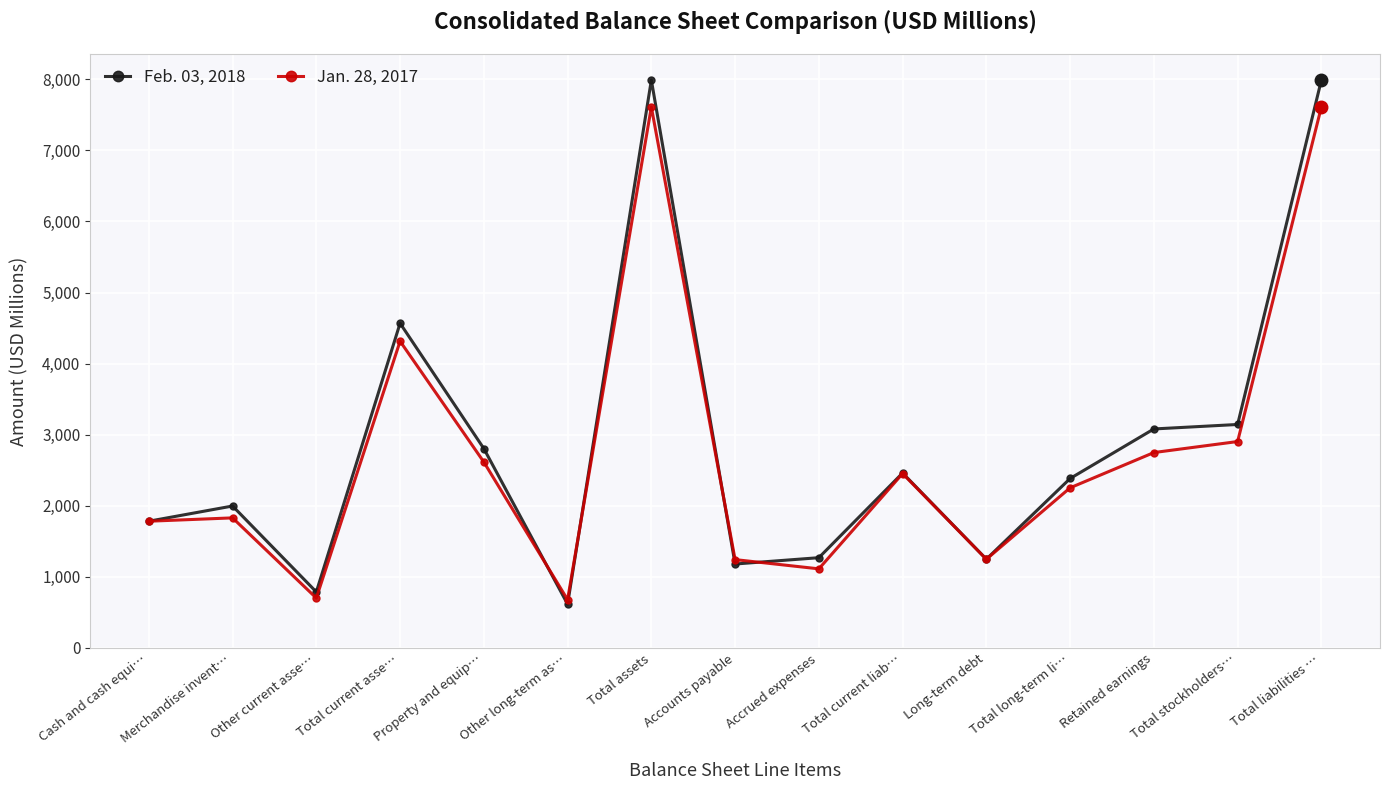

At which category does Feb. 03, 2018 reach its first local valley?

Other current asse…